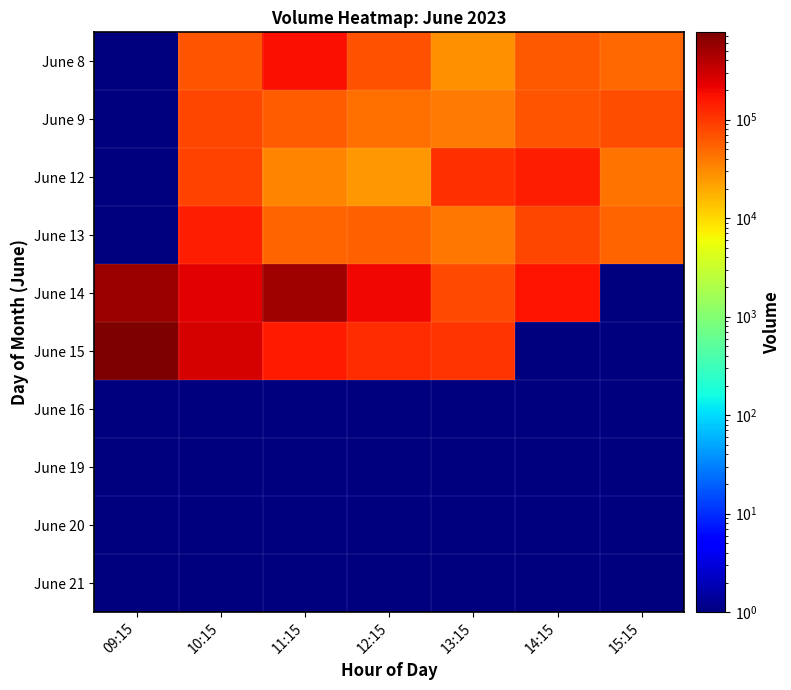

At how many categories does at least one series exceed 149578?

5